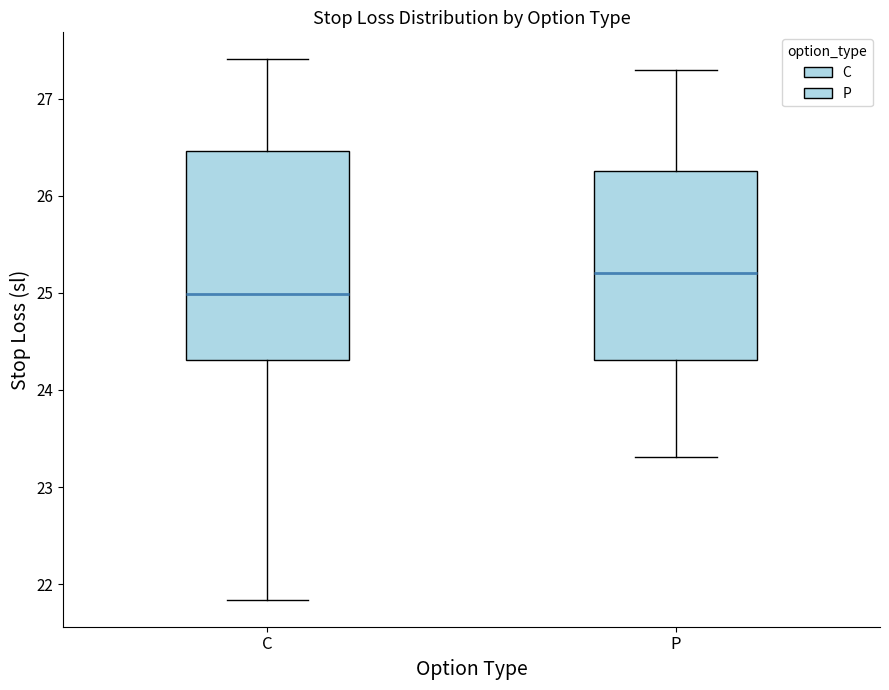

Which box is the tallest, from its lower edge to its upper edge?

C